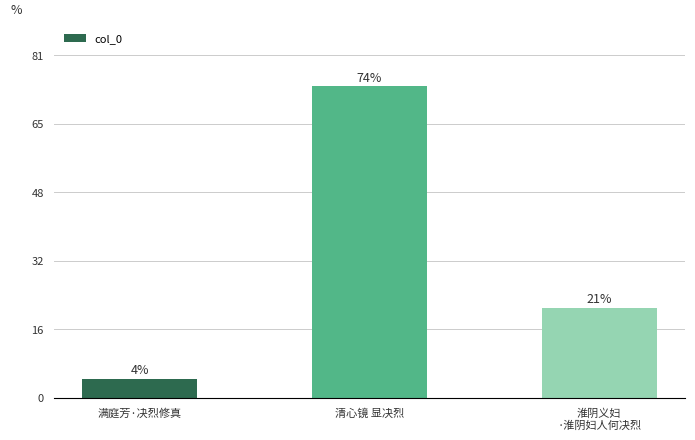

What is the change in value from 清心镜 显决烈 to 淮阴义妇
·淮阴妇人何决烈?

-855261